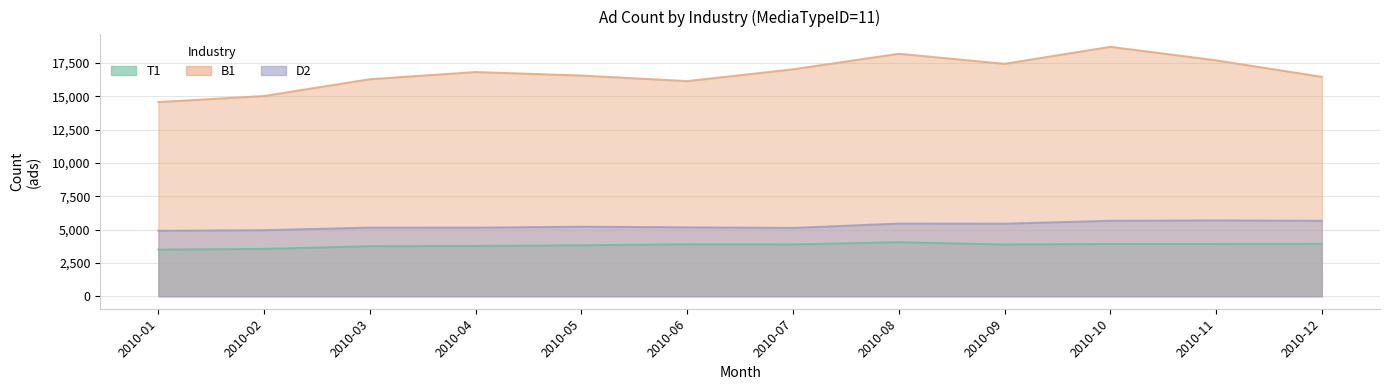

At which category does D2 reach its first local valley?

2010-04